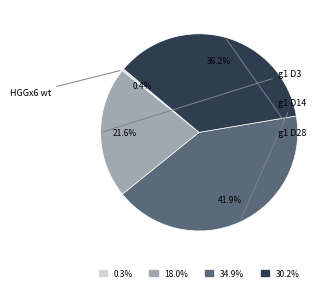

What is the ratio of the value at g1 D3 to the value at g1 D28?

0.6